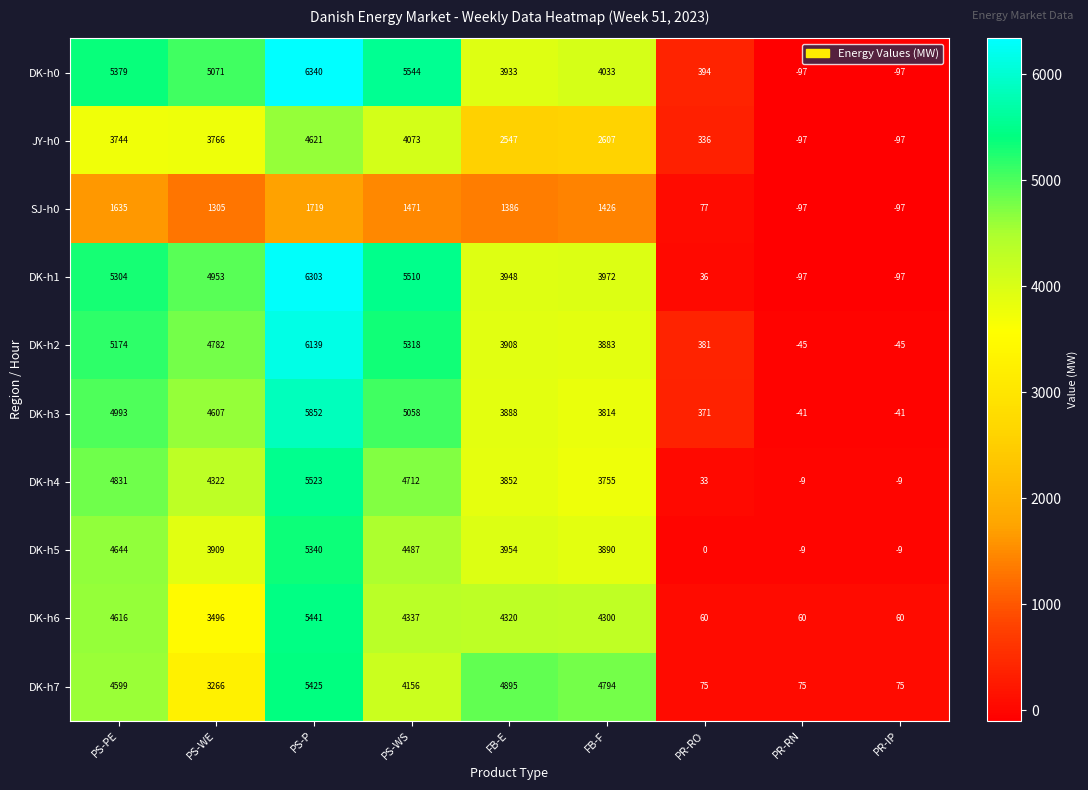

What is the difference between the maximum and minimum values in the JY-h0 series?

4718